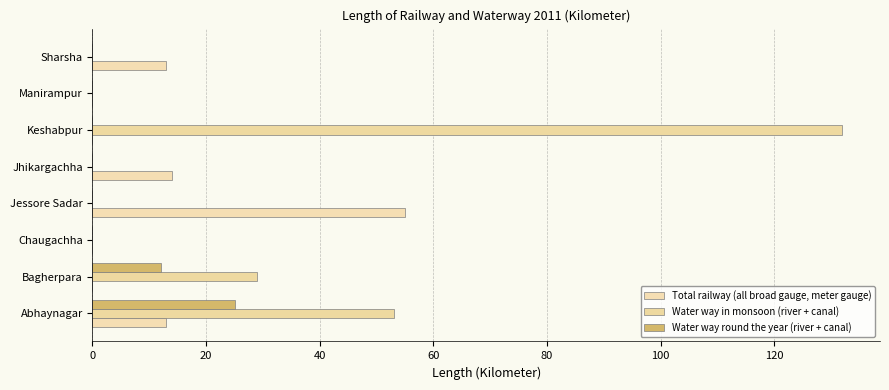

Rank the series by their average value, from highest to lowest.

Water way in monsoon (river + canal), Total railway (all broad gauge, meter gauge), Water way round the year (river + canal)